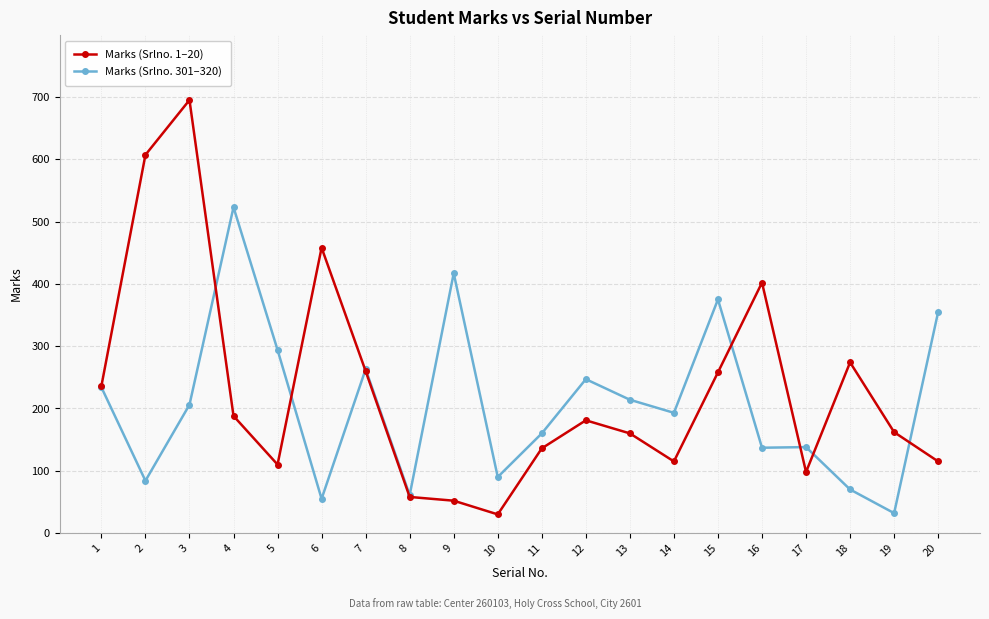

The value of Marks (Srlno. 301–320) at 8 is 61. True or false?

True